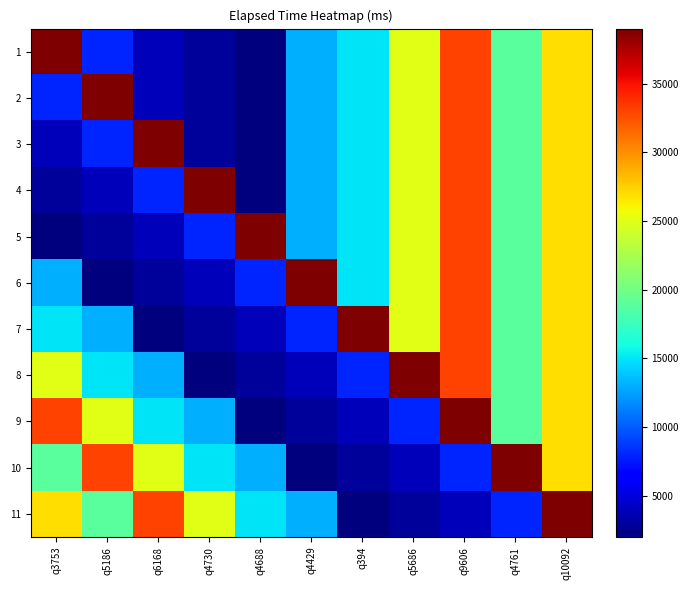

Which category has the lowest value across all series?

q4688